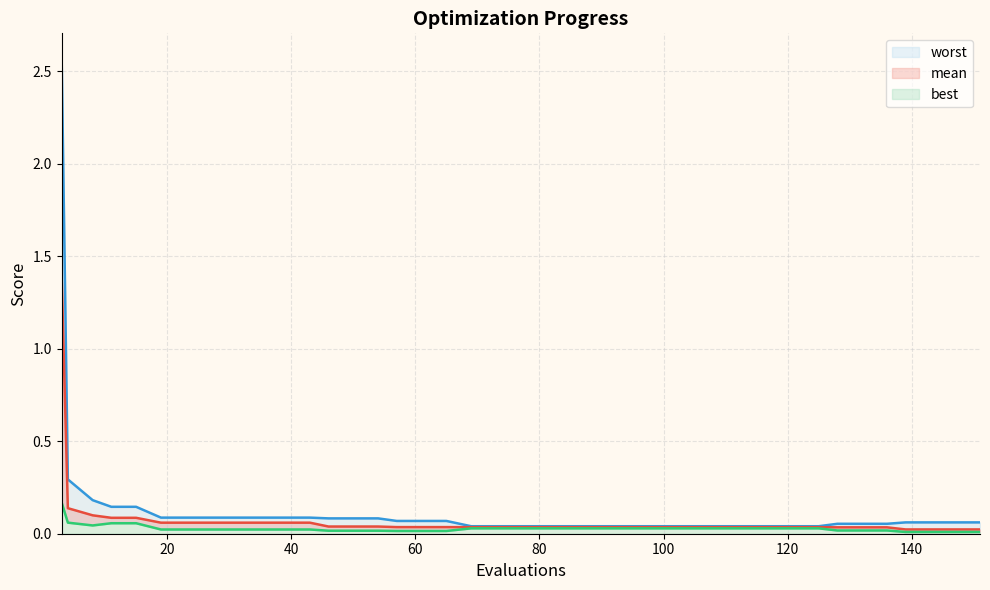

At 81, list the series in order from largest to smallest.

worst, mean, best